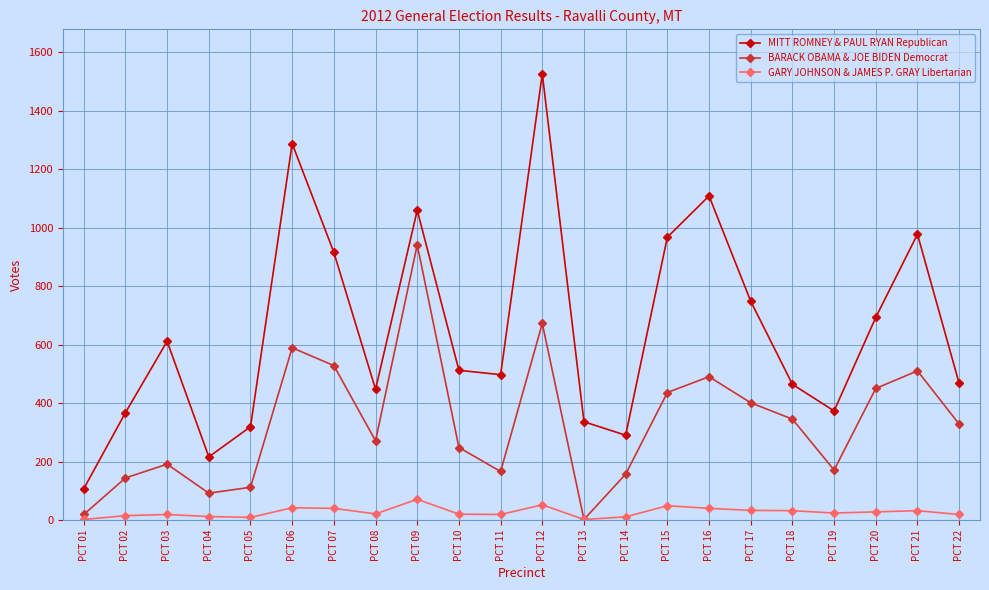

What is the total value across all series at PCT 18?

844